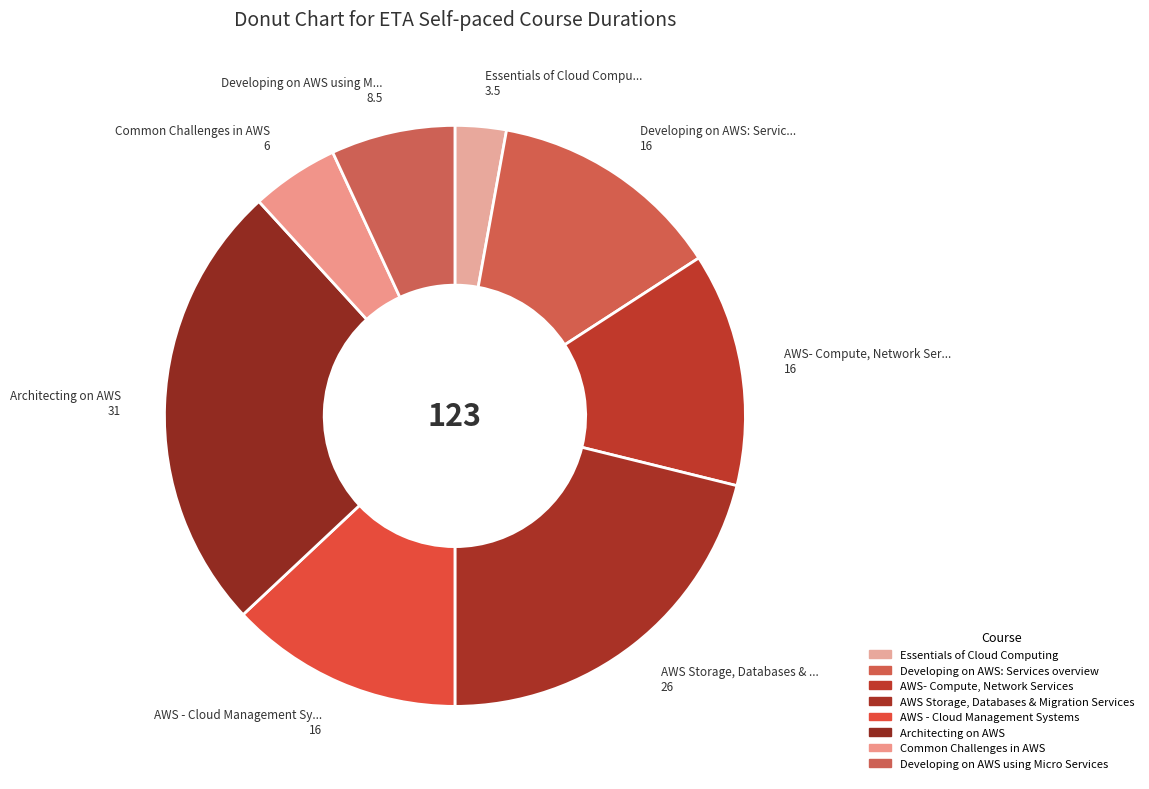

Do AWS - Cloud Management Systems and AWS- Compute, Network Services together represent more than half of the pie?

No